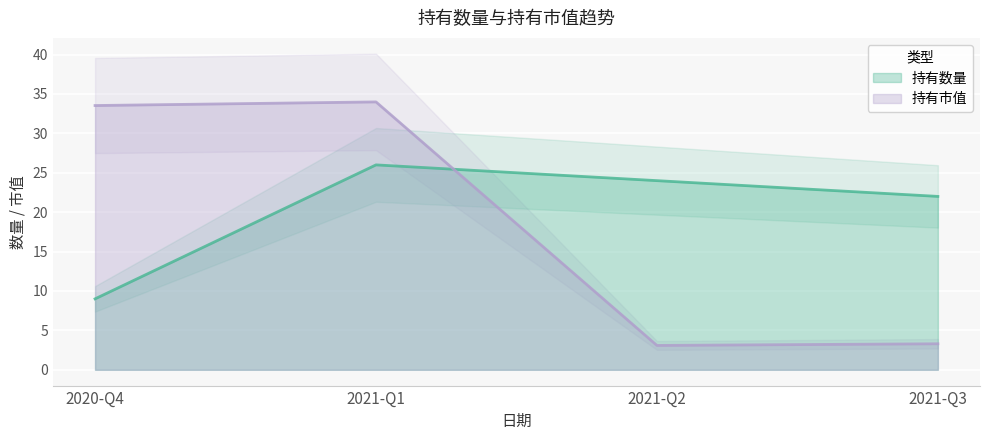

What is the value of the 持有市值 point at the 2nd from the left?

34.0